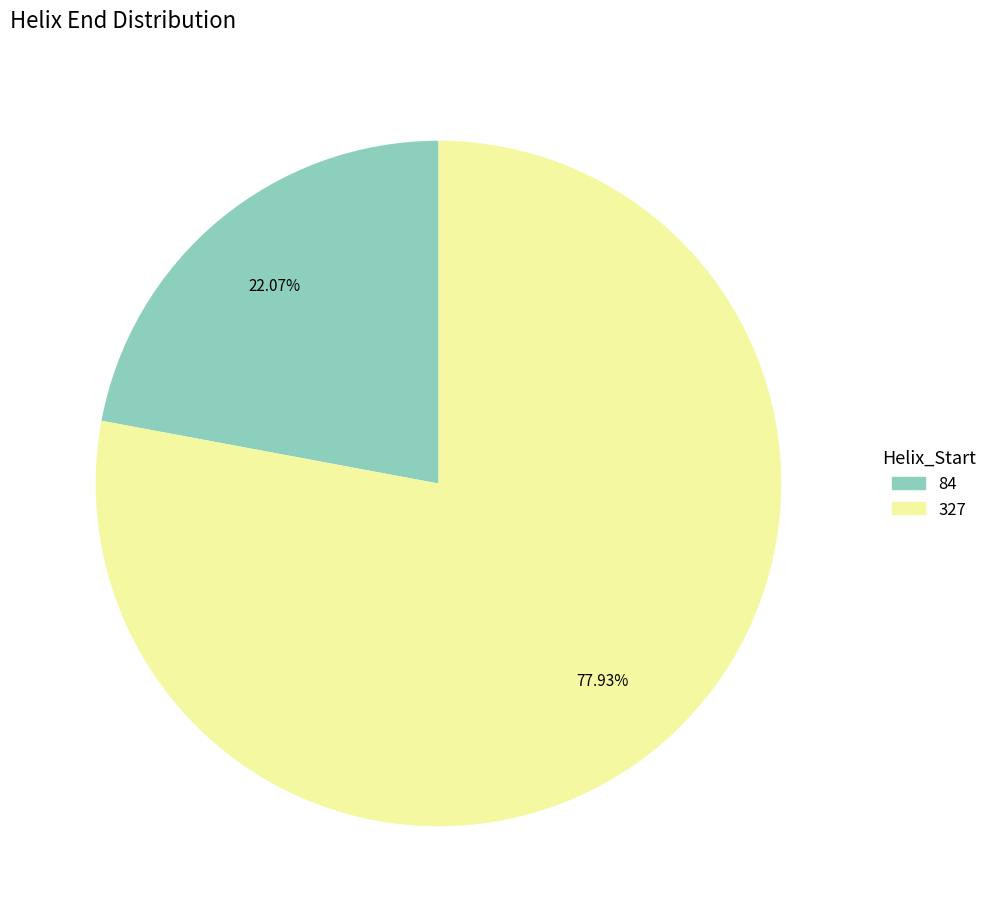

Between 327 and 84, which is larger?

327